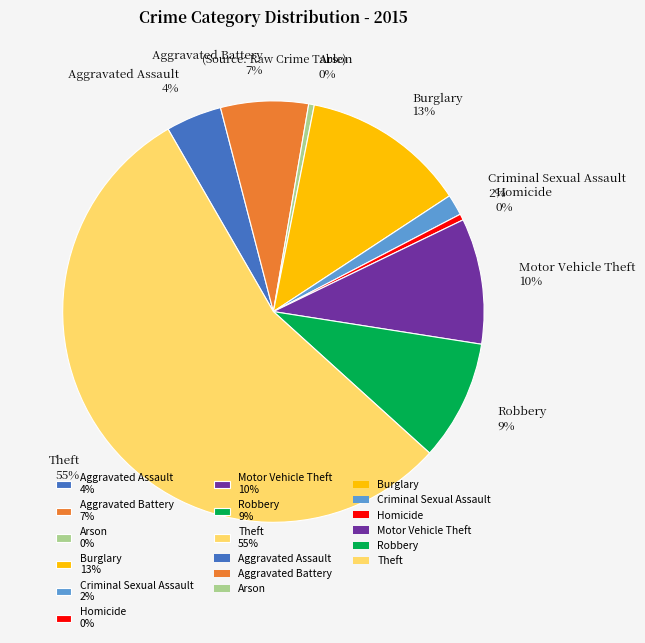

Is the sum of Homicide and Burglary greater than half?

No